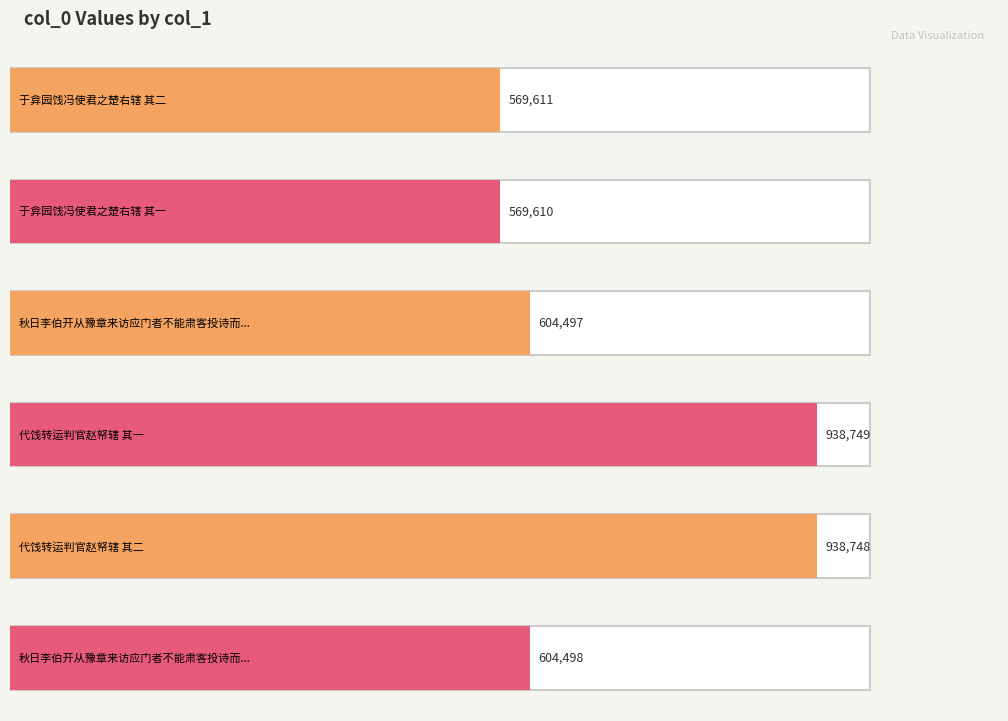

Reading left to right, extract all data points from this chart.

569611	569610	604497	938749	938748	604498